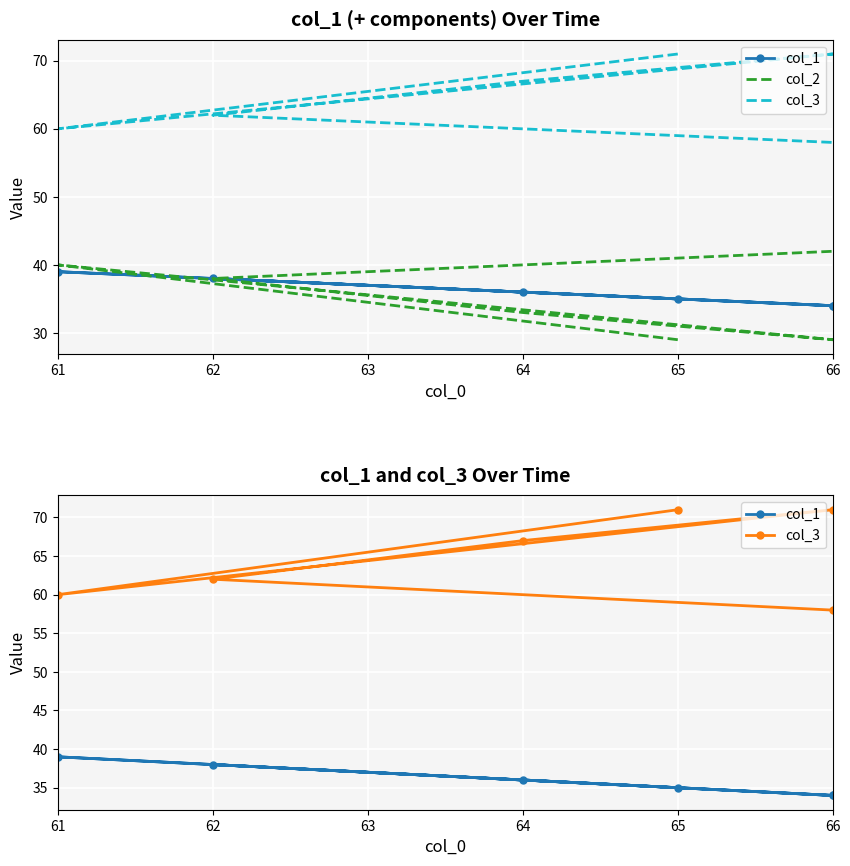

The value of col_2 at 66 is 59. True or false?

False